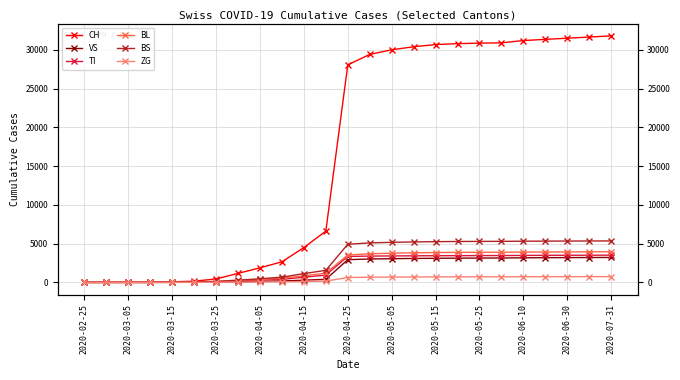

What is the value of the BS point at the 15th from the left?

5167